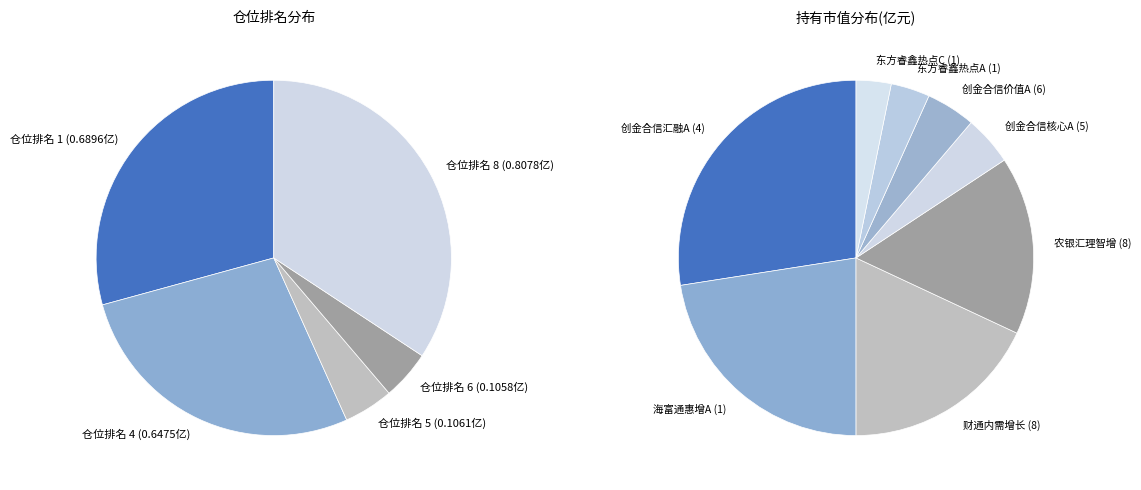

True or false: 6 accounts for 1% of the total.

False